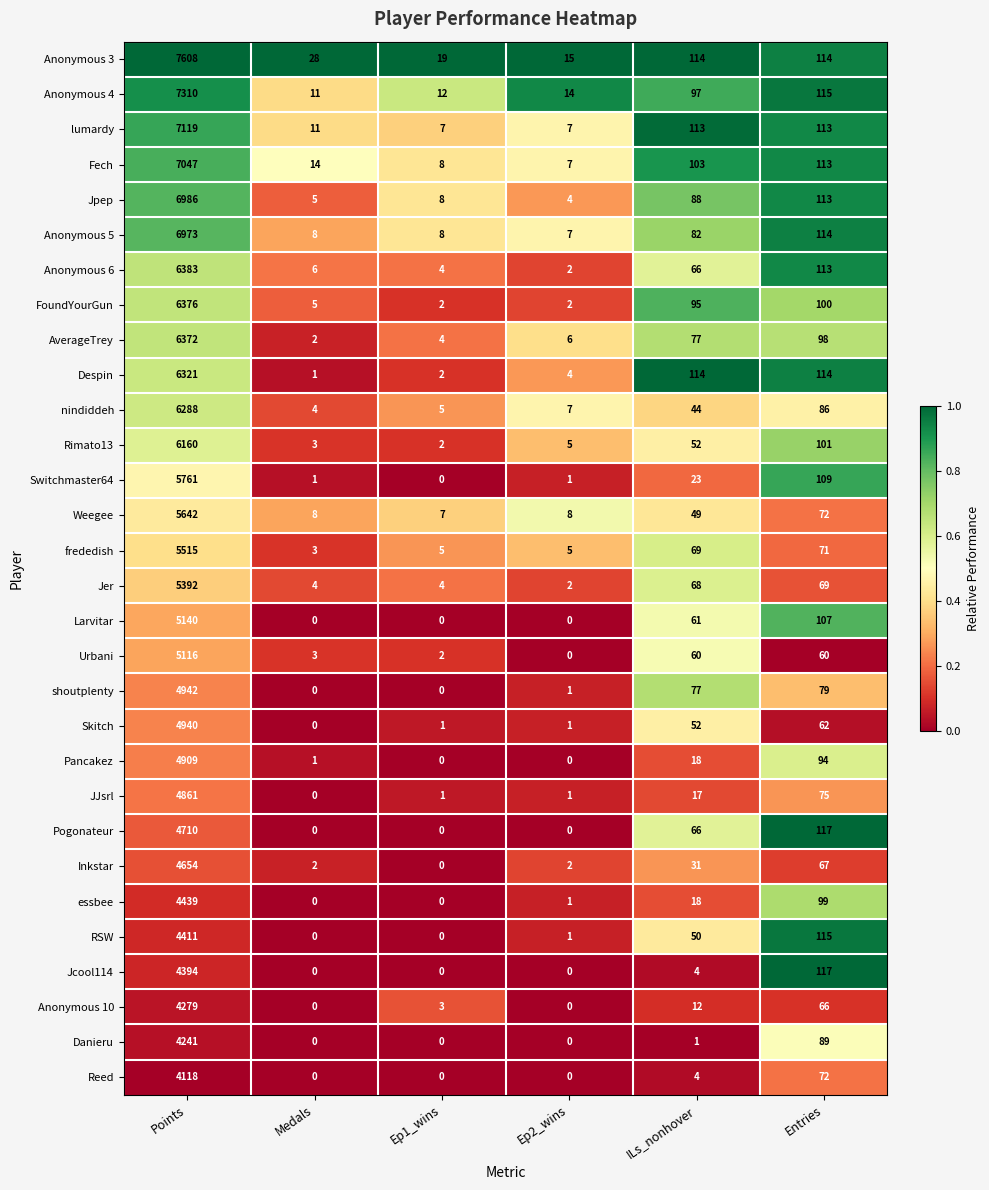

At which label does Skitch reach its minimum?

Medals